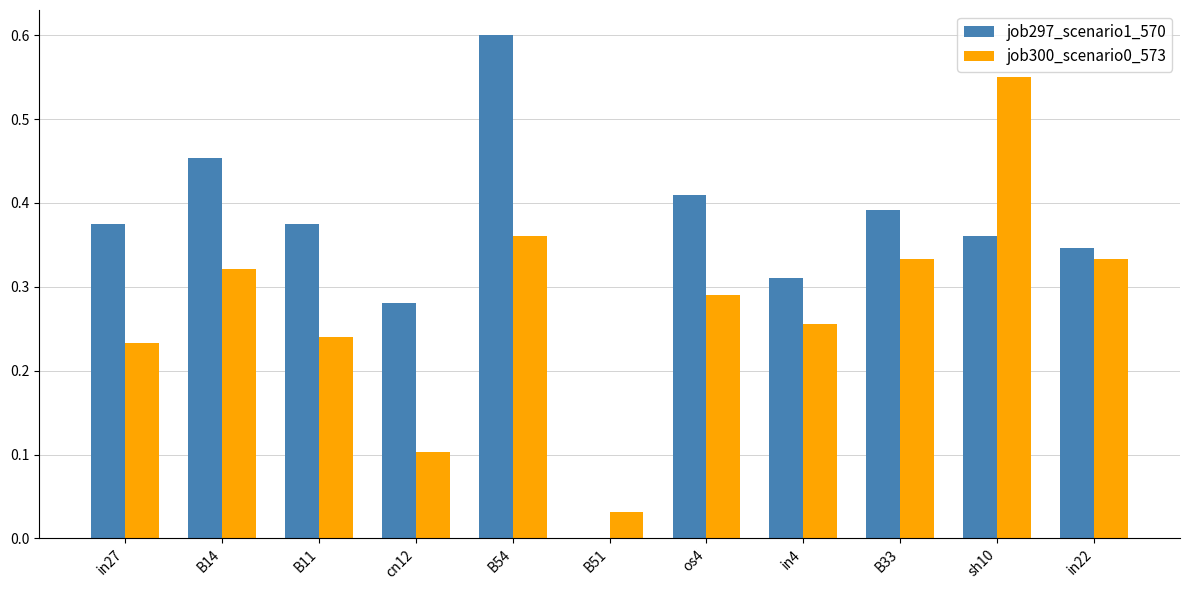

The job297_scenario1_570 series shows -0.4 at B51. True or false?

False